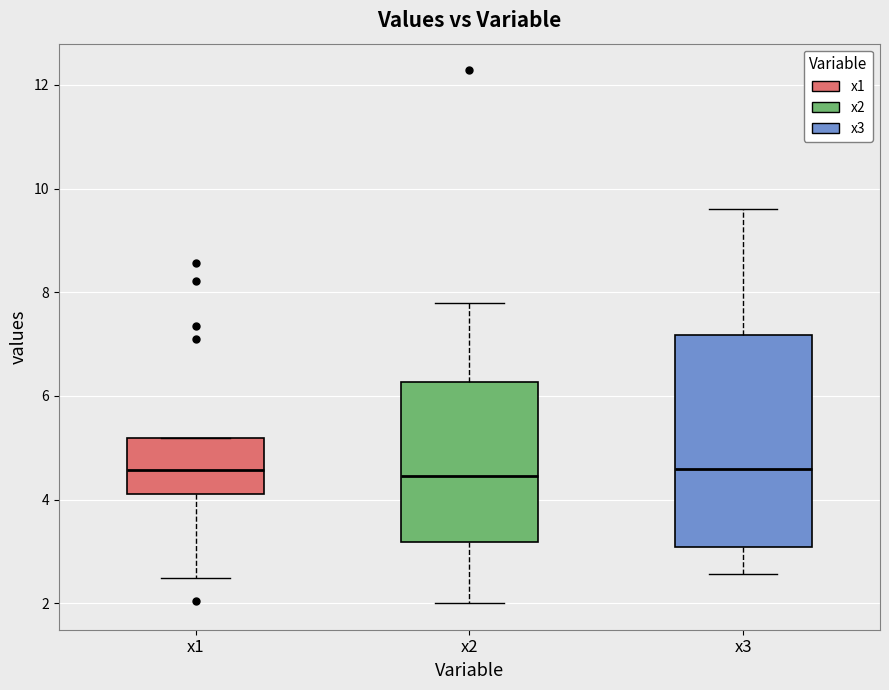

Reading left to right, read every box against the y-axis: the position of its median line, the range the box covers, and the ends of its whiskers. The values are not printed on the chart, so give them approximately, as read against the axis.

x1: median 4.6, box 4.2 to 5.2, whiskers 2.4 to 5.2
x2: median 4.4, box 3.2 to 6.2, whiskers 2.0 to 7.8
x3: median 4.6, box 3.0 to 7.2, whiskers 2.6 to 9.6